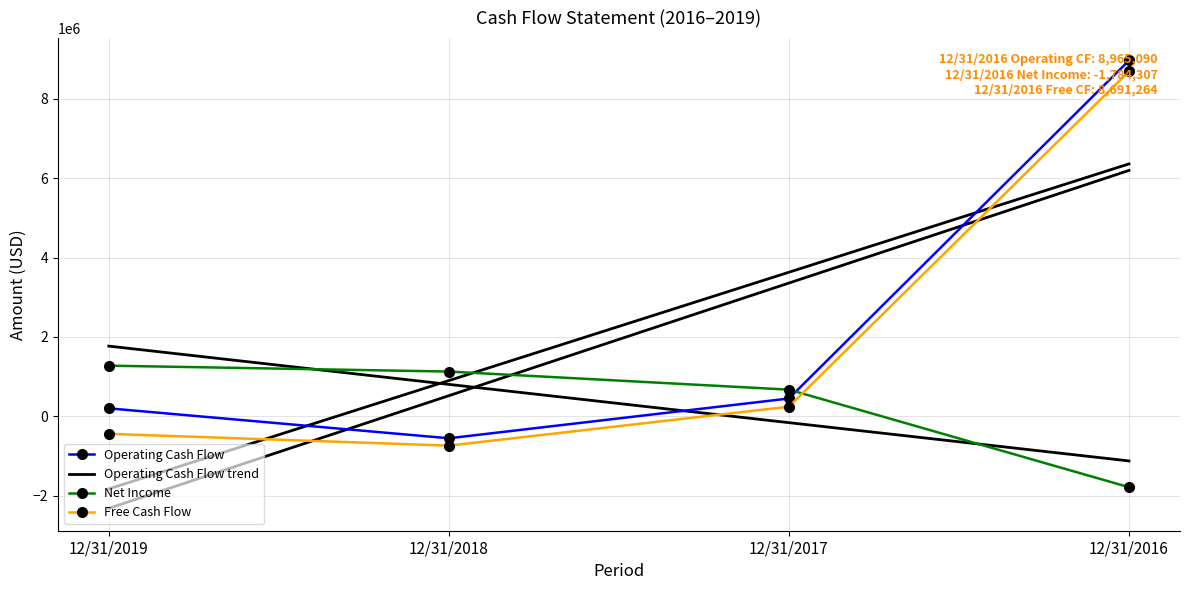

How many values in Operating Cash Flow are above zero?

3